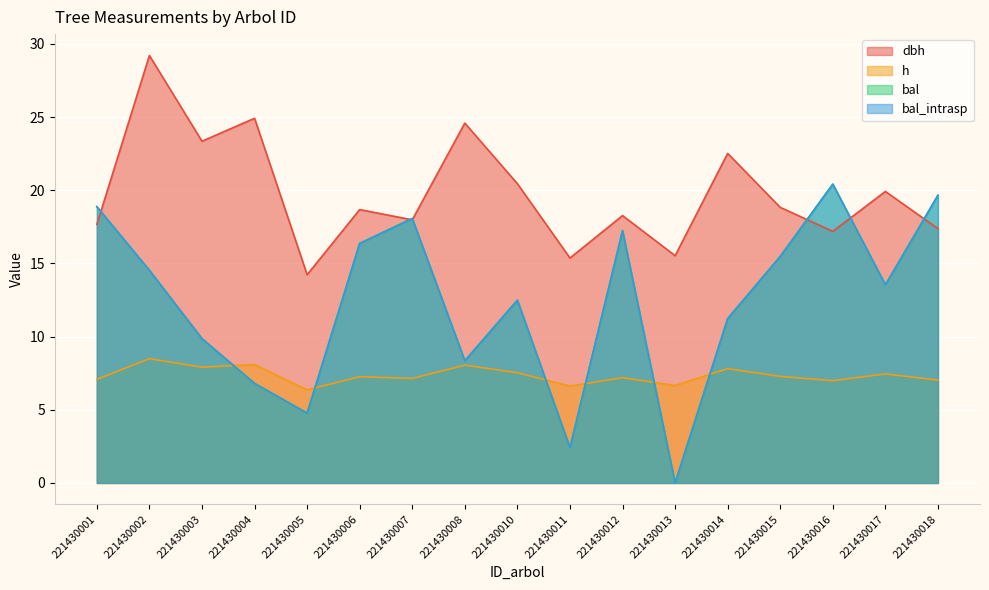

Reading right to left, extract all data points from this chart.

dbh: 17.4	19.9	17.2	18.8	22.5	15.5	18.3	15.4	20.4	24.6	18.0	18.7	14.2	24.9	23.4	29.2	17.7
h: 7.0	7.5	7.0	7.3	7.8	6.7	7.2	6.6	7.5	8.1	7.1	7.3	6.4	8.1	7.9	8.5	7.1
bal: 19.7	13.5	20.4	15.5	11.2	0.0	17.2	2.4	12.5	8.3	18.1	16.4	4.8	6.8	9.9	14.5	18.9
bal_intrasp: 19.7	13.5	20.4	15.5	11.2	0.0	17.2	2.4	12.5	8.3	18.1	16.4	4.8	6.8	9.9	14.5	18.9